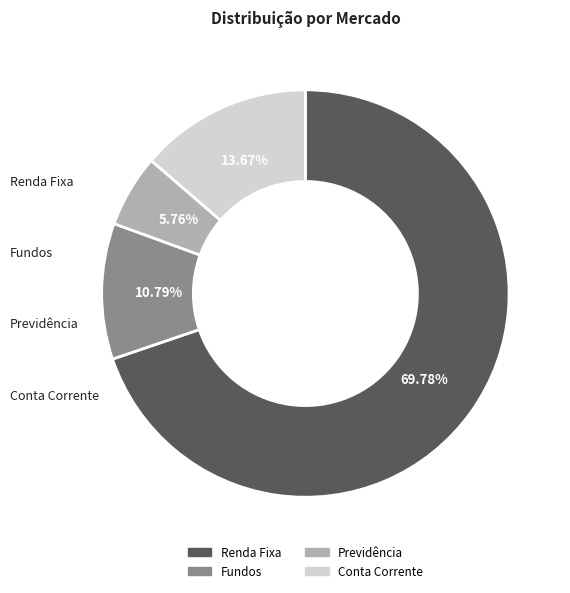

What percentage do Renda Fixa and Conta Corrente together represent?

83.5%